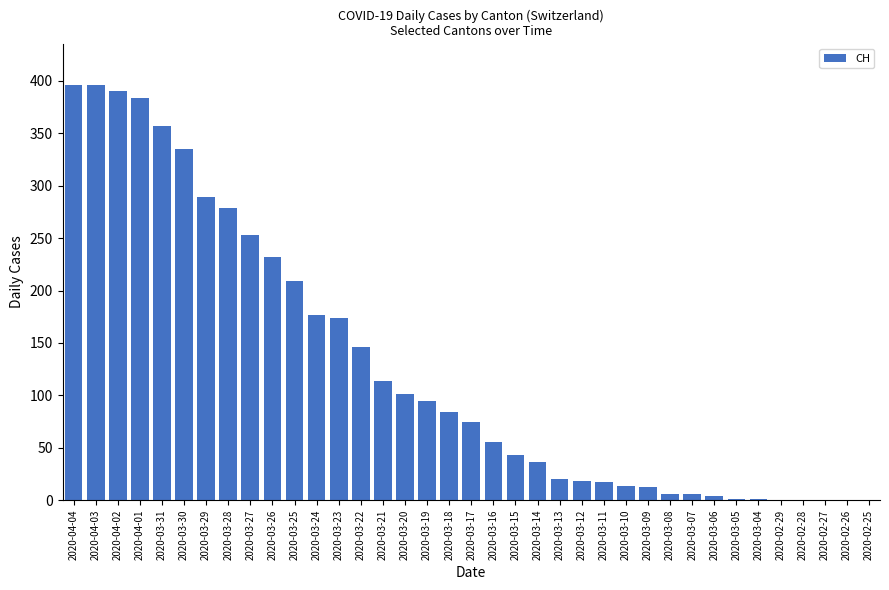

What is the greatest value displayed?

396